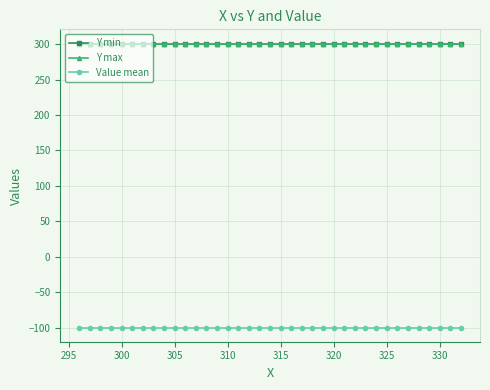

Does the chart have visible grid lines?

Yes